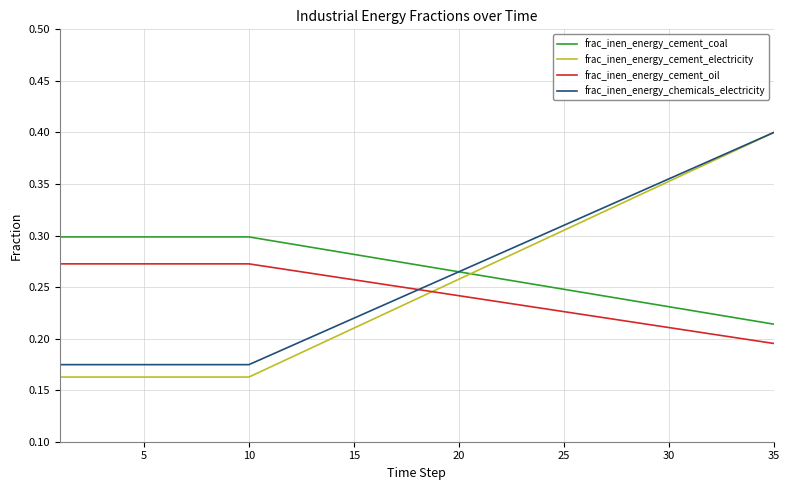

Which series has the widest spread of values?

frac_inen_energy_cement_electricity